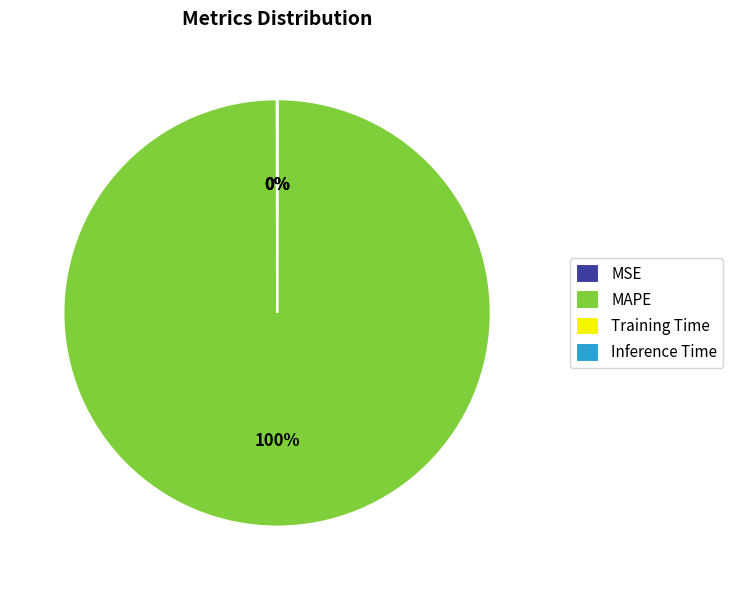

Is there a majority slice in this chart?

Yes